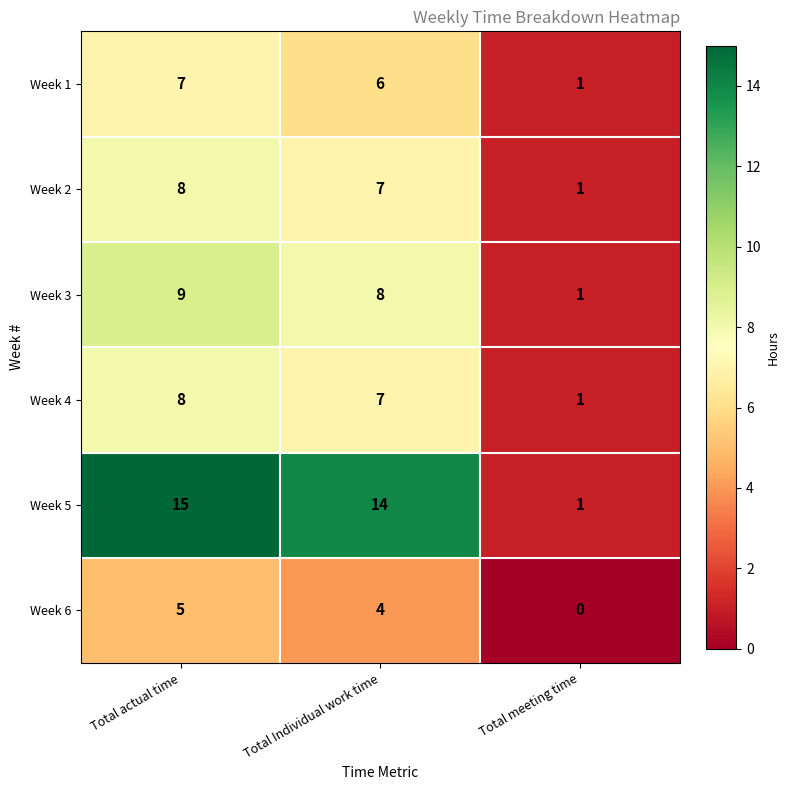

What is the spread (max minus min) of values at Total actual time?

10